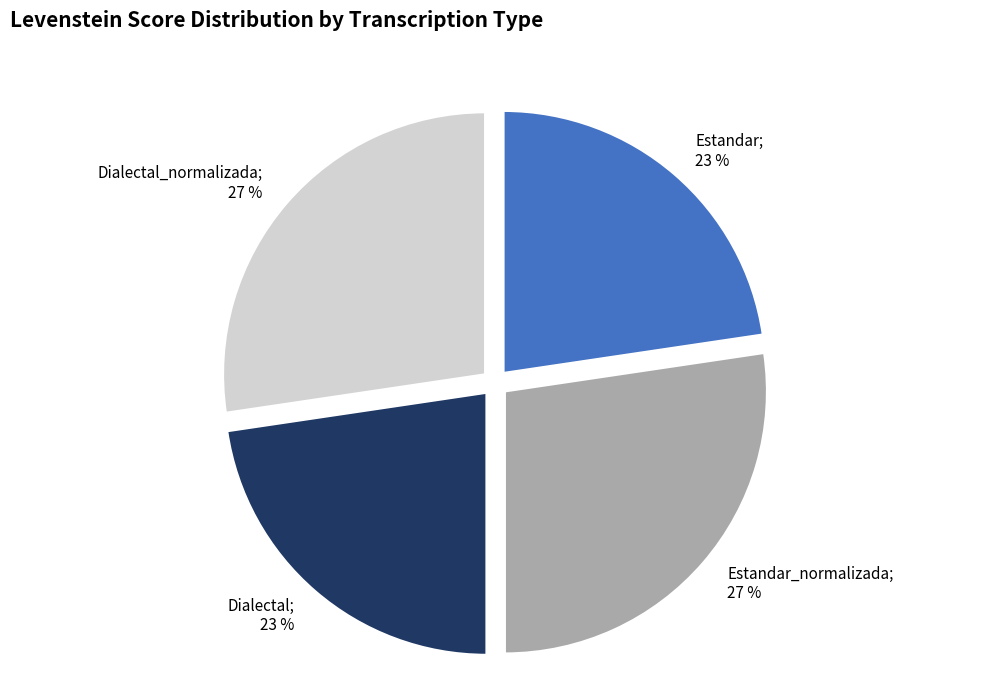

Is there a majority slice in this chart?

No